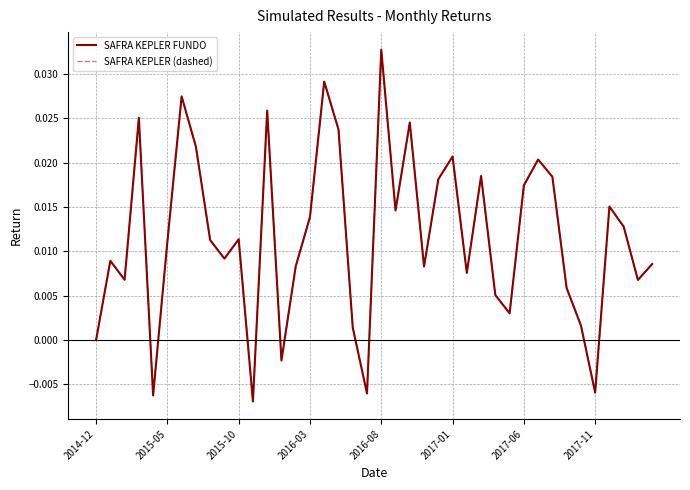

True or false: SAFRA KEPLER (dashed) and SAFRA KEPLER FUNDO intersect in this chart.

False